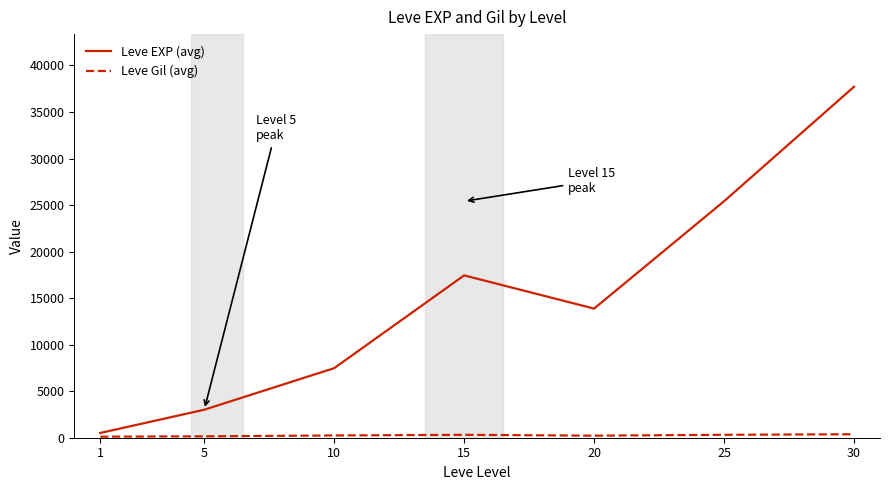

The value of Leve EXP (avg) at 30 is 20035.1. True or false?

False